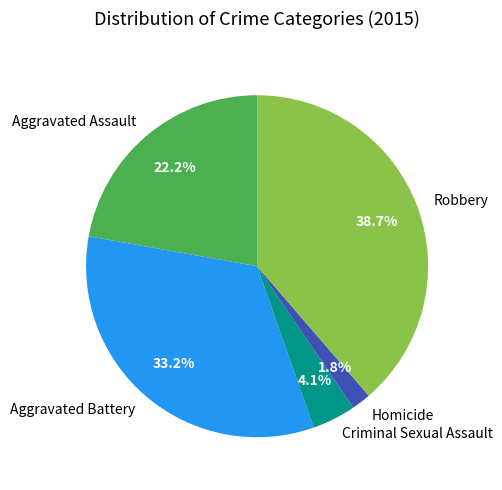

What percentage do Robbery and Homicide together represent?

40.5%